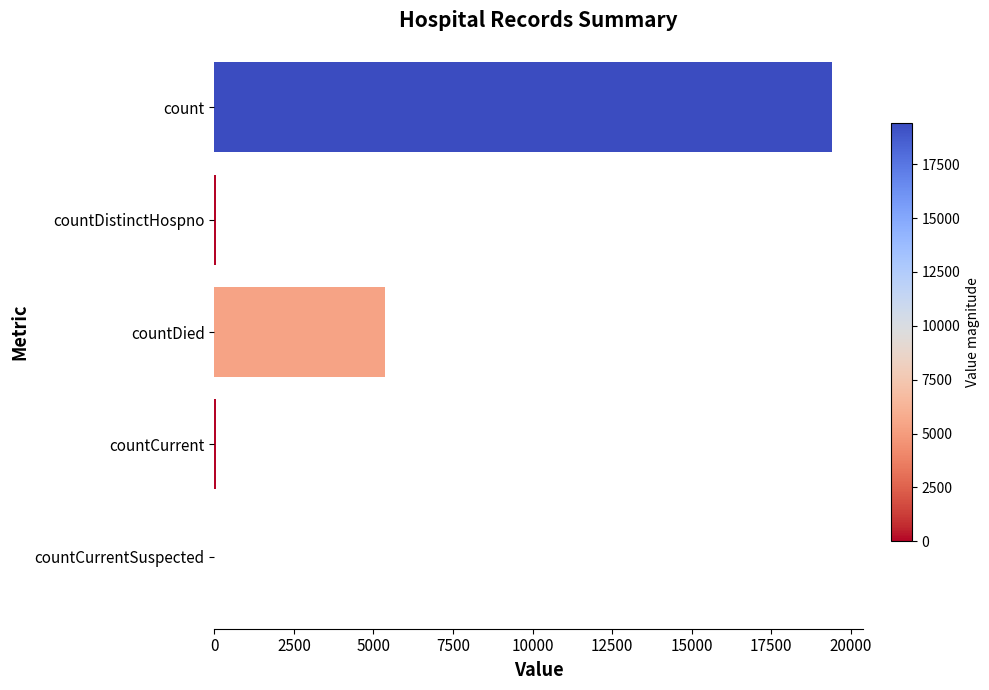

True or false: the data shows 19420 at count.

True